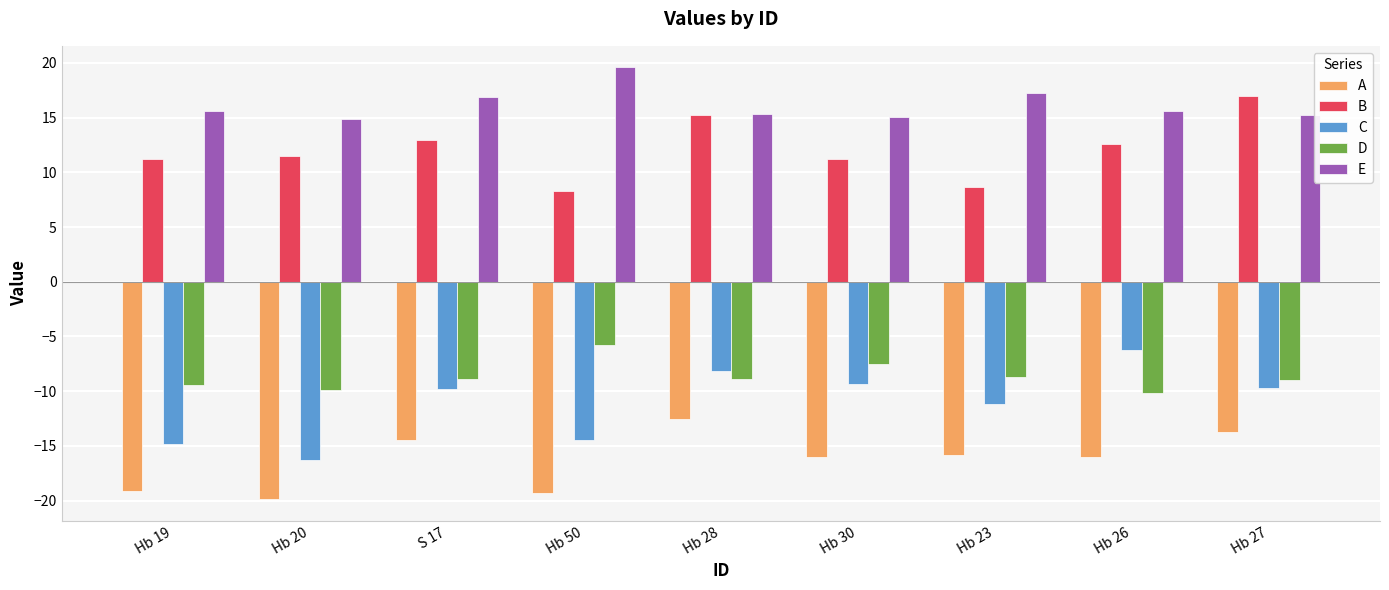

Rank the series by their maximum value, from lowest to highest.

A, C, D, B, E